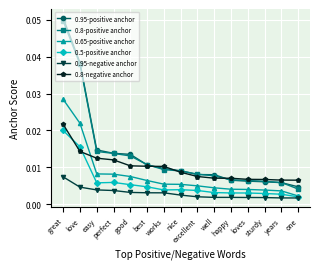

At which category is the sum across all series the highest?

great